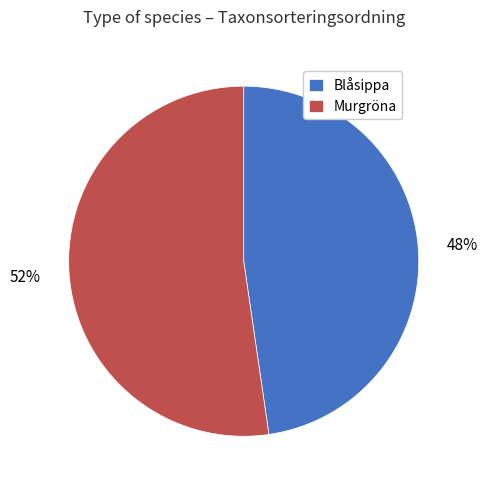

Is it true that Murgröna is 59% of the pie?

False